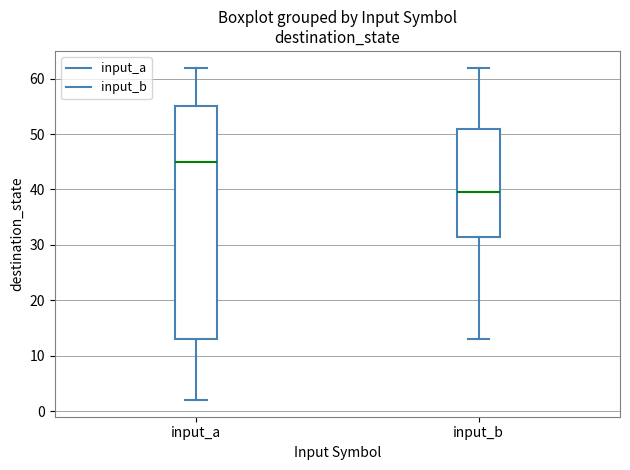

Reading left to right, read every box against the y-axis: the position of its median line, the range the box covers, and the ends of its whiskers. The values are not printed on the chart, so give them approximately, as read against the axis.

input_a: median 45, box 13 to 55, whiskers 2 to 62
input_b: median 40, box 32 to 51, whiskers 13 to 62